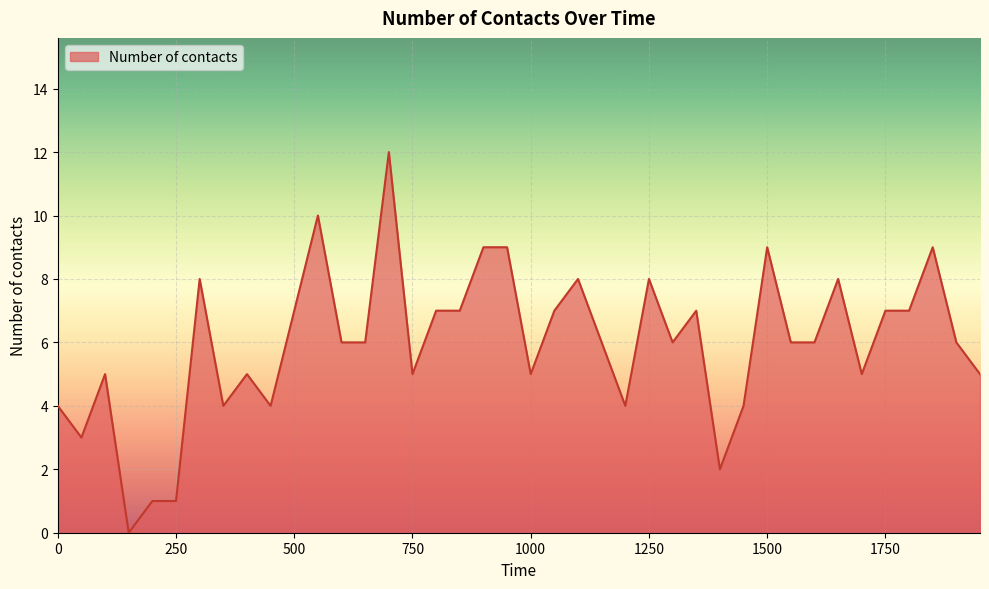

Reading left to right, transcribe all the data shown in this chart.

4	3	5	0	1	1	8	4	5	4	7	10	6	6	12	5	7	7	9	9	5	7	8	6	4	8	6	7	2	4	9	6	6	8	5	7	7	9	6	5